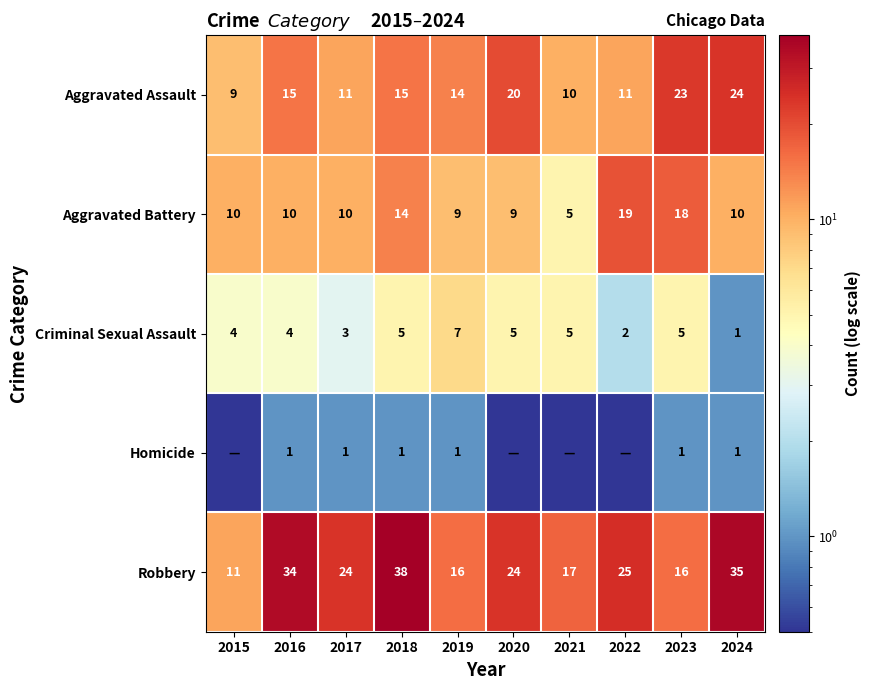

What is the sum of all Robbery values?

240.0